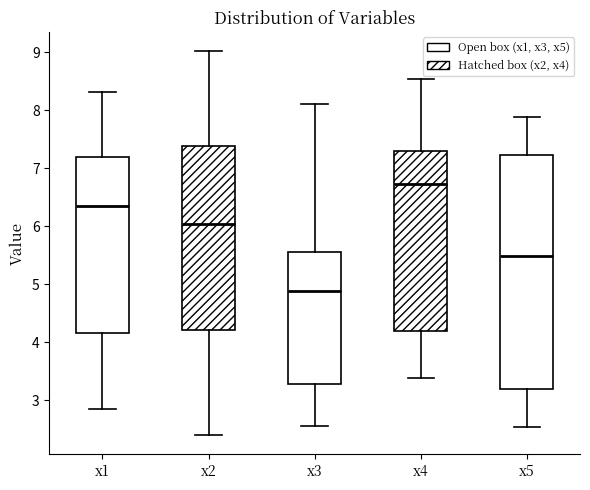

Reading left to right, transcribe this box plot: for each box, give where its median line is, the range the box spans, and where its two whiskers end, as read against the y-axis. The values are not printed on the chart, so give them approximately, as read against the axis.

x1: median 6.4, box 4.2 to 7.2, whiskers 2.9 to 8.3
x2: median 6.0, box 4.2 to 7.4, whiskers 2.4 to 9.0
x3: median 4.9, box 3.3 to 5.5, whiskers 2.5 to 8.1
x4: median 6.7, box 4.2 to 7.3, whiskers 3.4 to 8.5
x5: median 5.5, box 3.2 to 7.2, whiskers 2.5 to 7.9